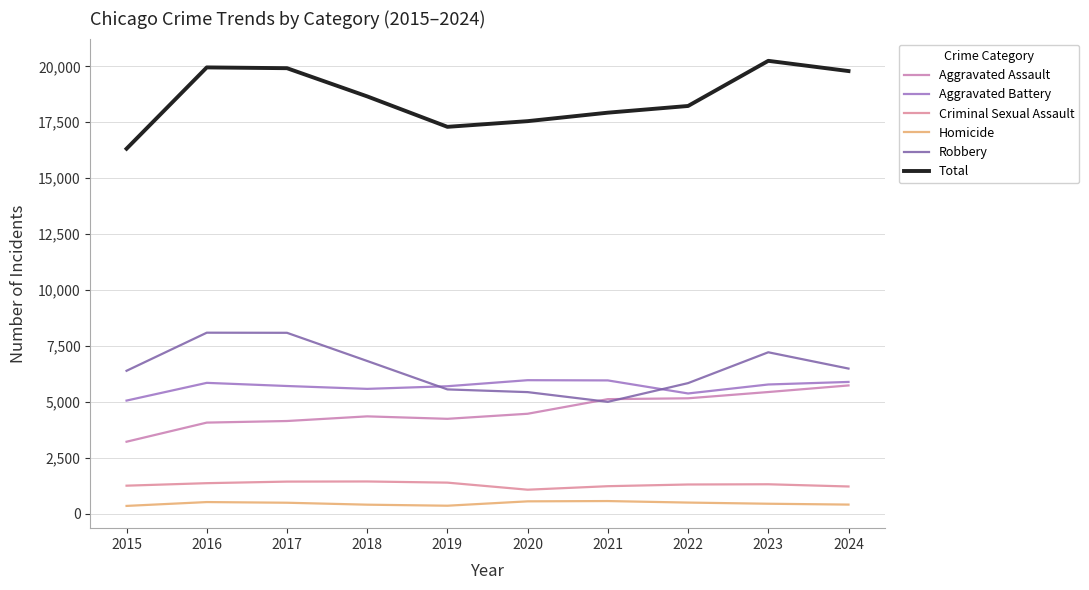

Which series has the largest total across all categories?

Total